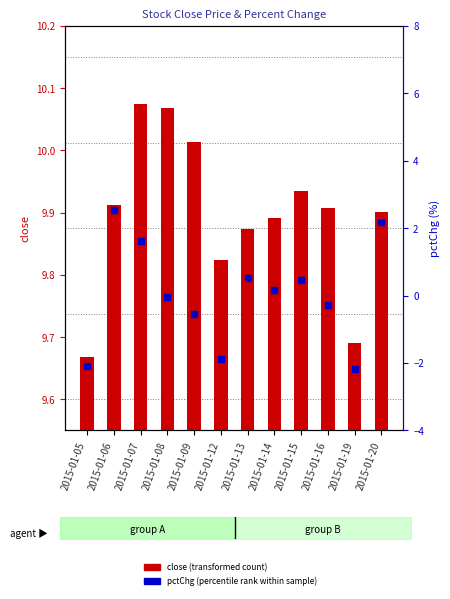

Rank the series by their maximum value, from lowest to highest.

pctChg (percentile rank within sample), close (transformed count)